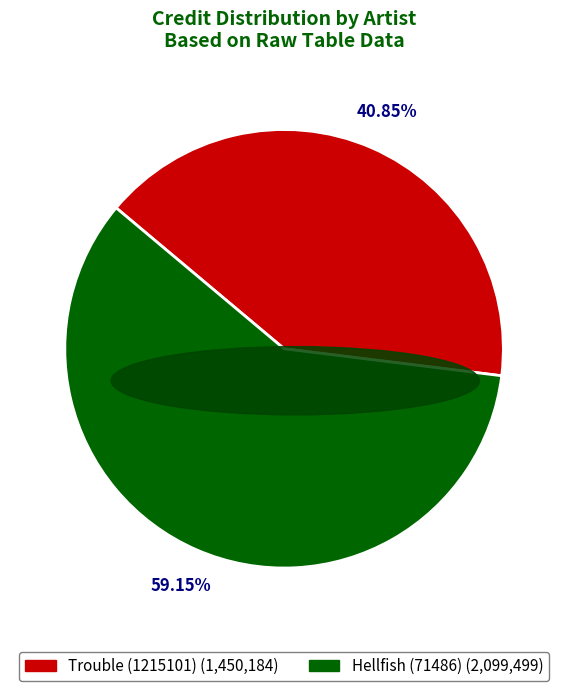

Approximately how many times larger is the value at Trouble (1215101) compared to Hellfish (71486)?

0.7